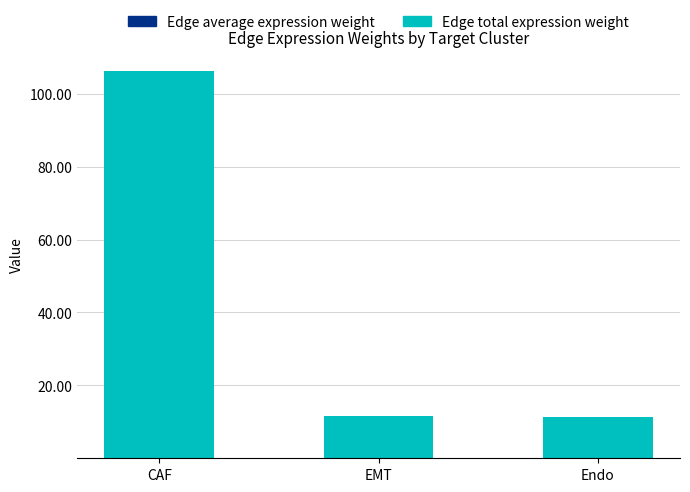

At which category is the sum across all series the highest?

CAF